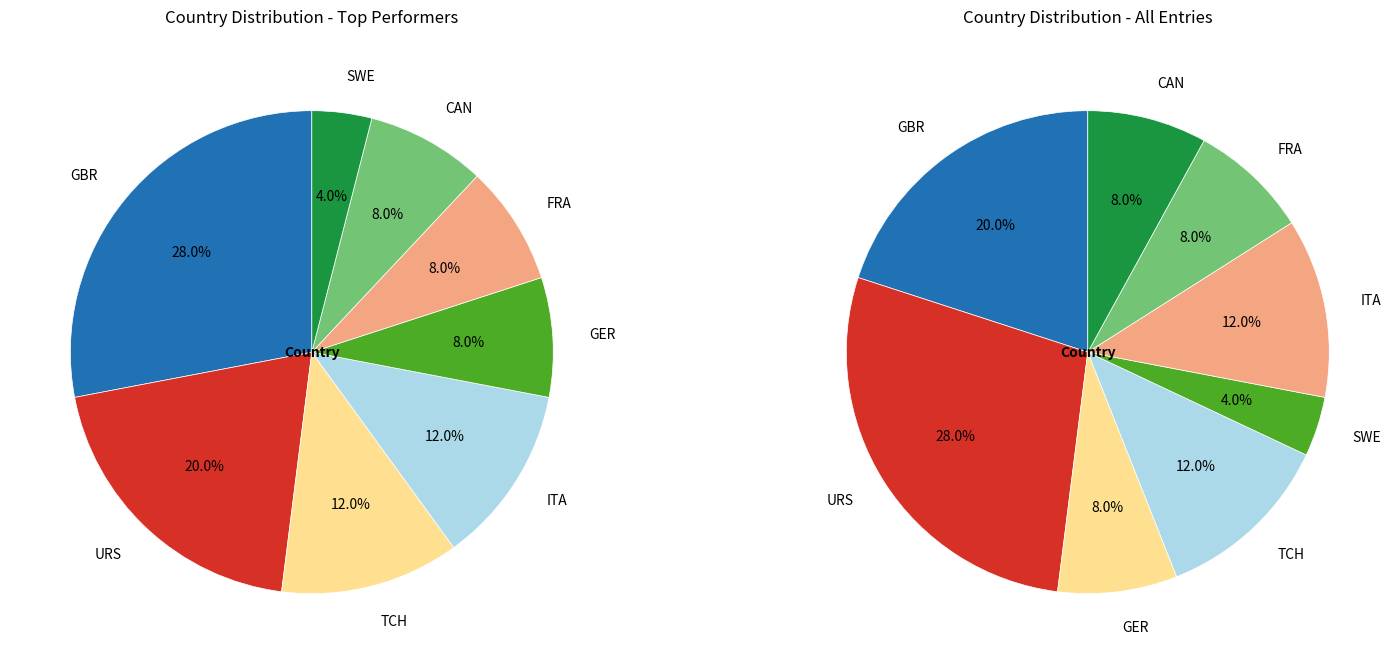

Rank the categories by value from lowest to highest.

SWE, GER, FRA, CAN, TCH, ITA, URS, GBR